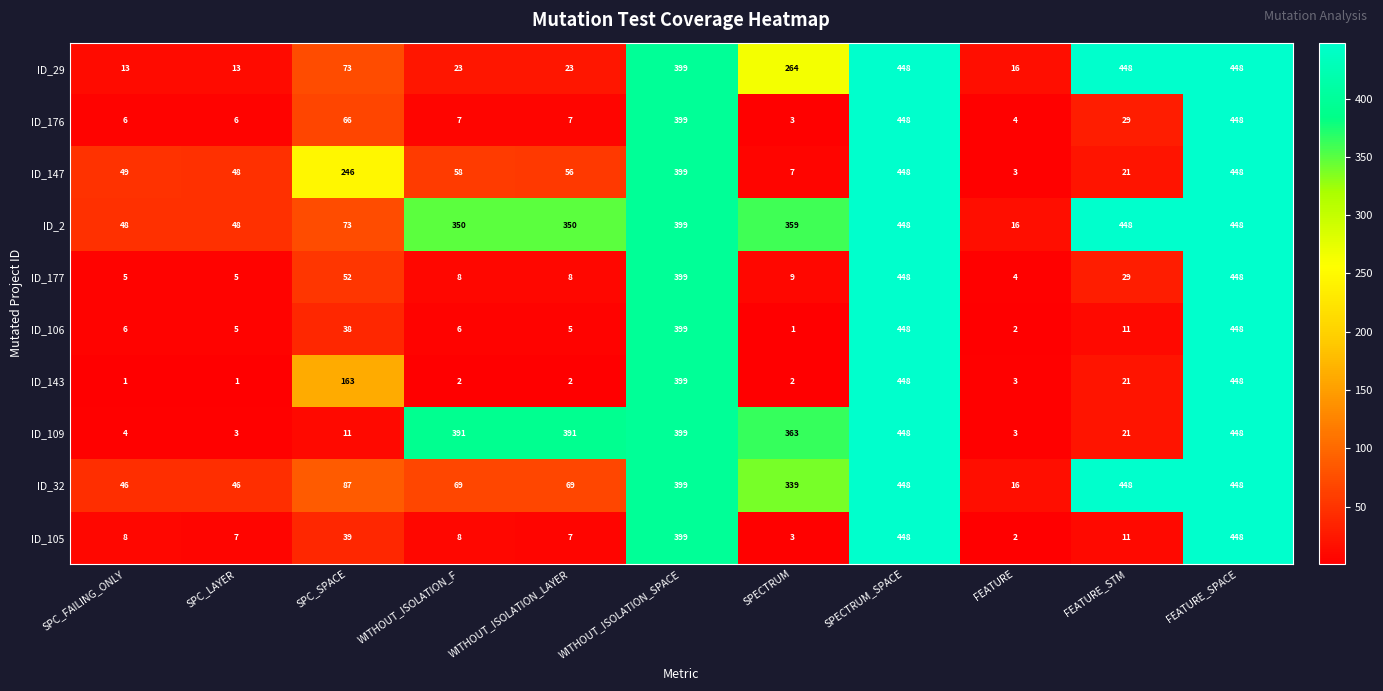

What is the minimum value shown in the chart?

1